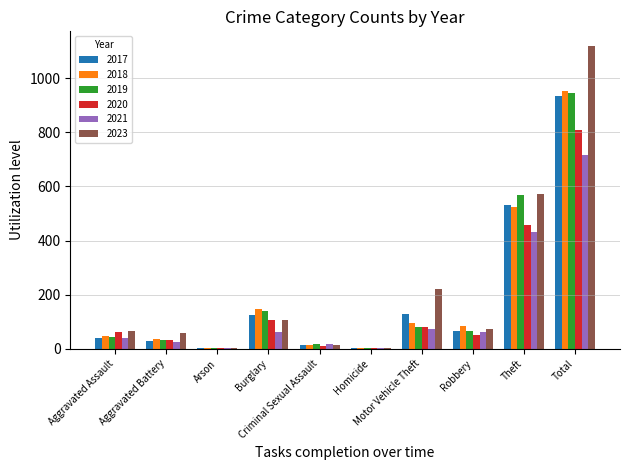

Is it true that 2018 equals 48 at Aggravated Assault?

True